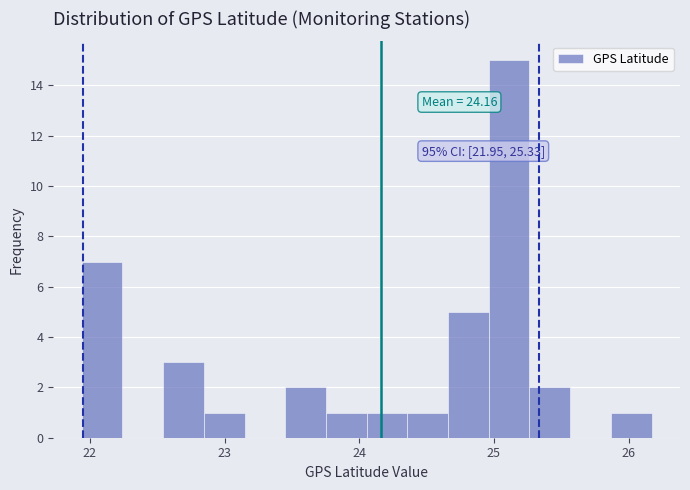

Read against the x-axis, roughly where is the centre of the tallest bar?

25.1